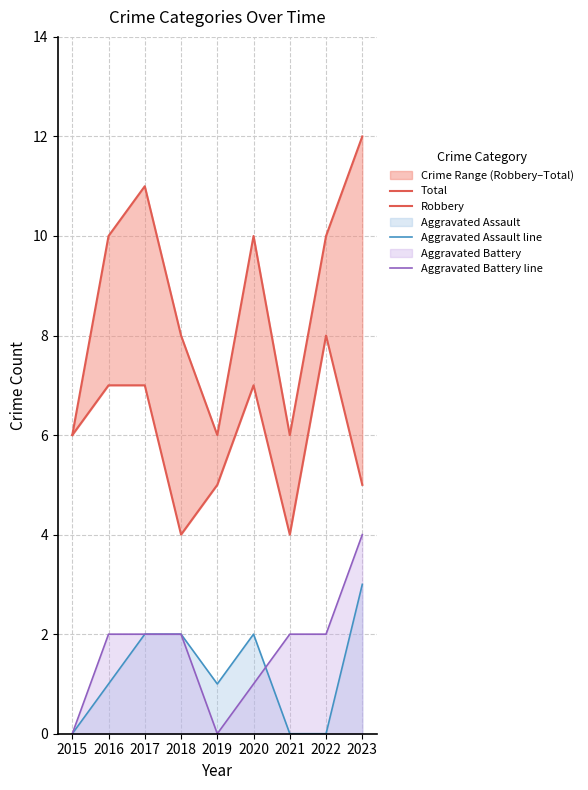

Where does the Aggravated Battery line series first go above 2?

2023